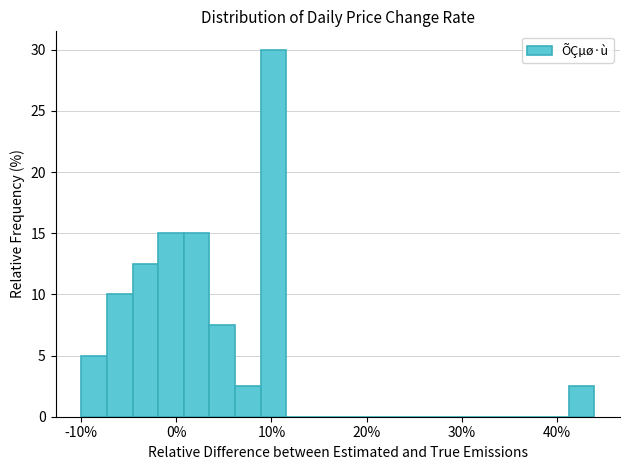

Read against the x-axis, roughly where is the centre of the tallest bar?

10